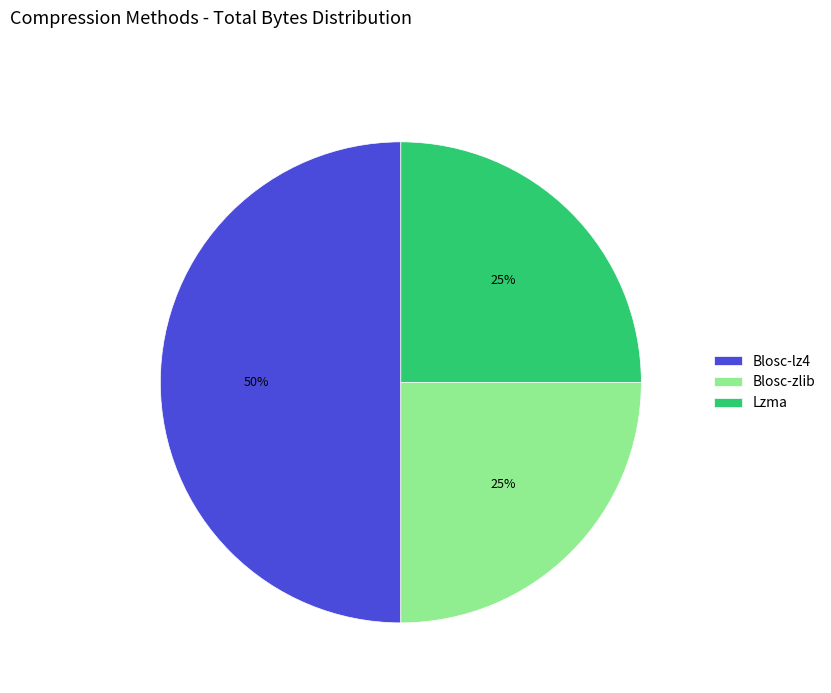

Approximately how many times larger is the value at Blosc-zlib compared to Lzma?

1.0